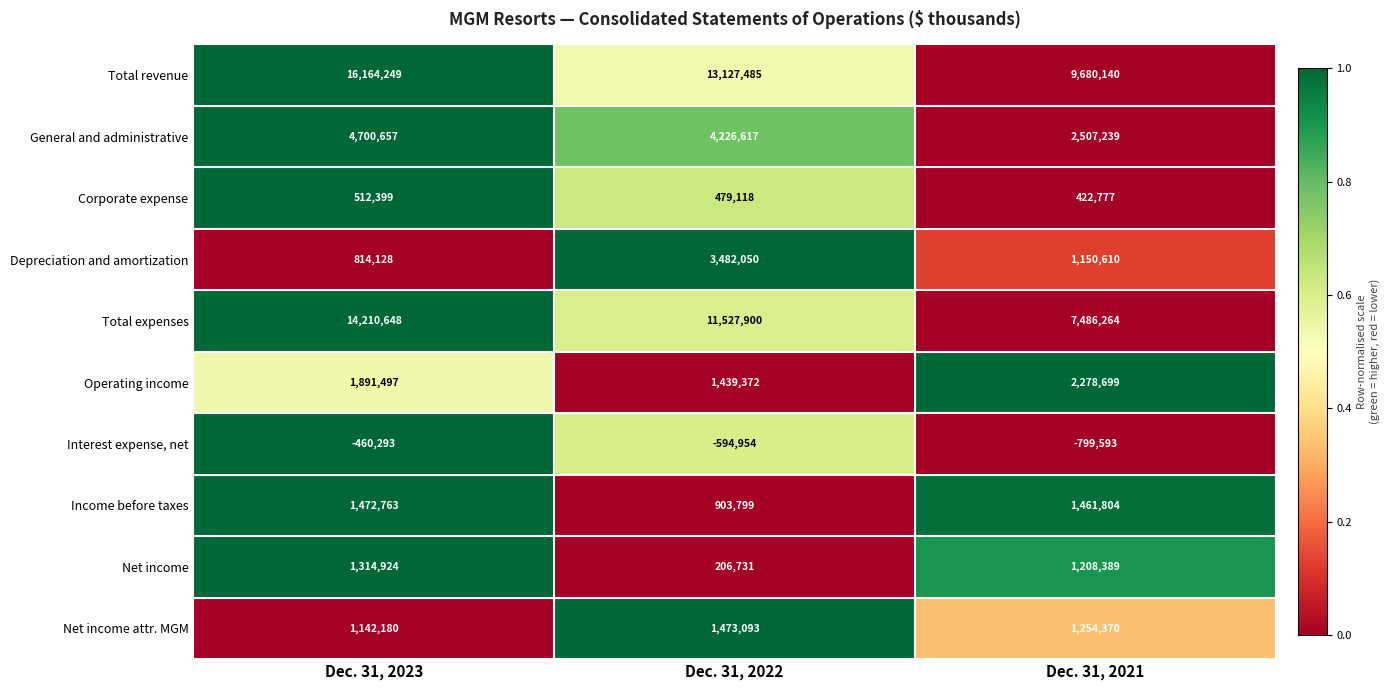

What is the maximum value for Total expenses?

14210648